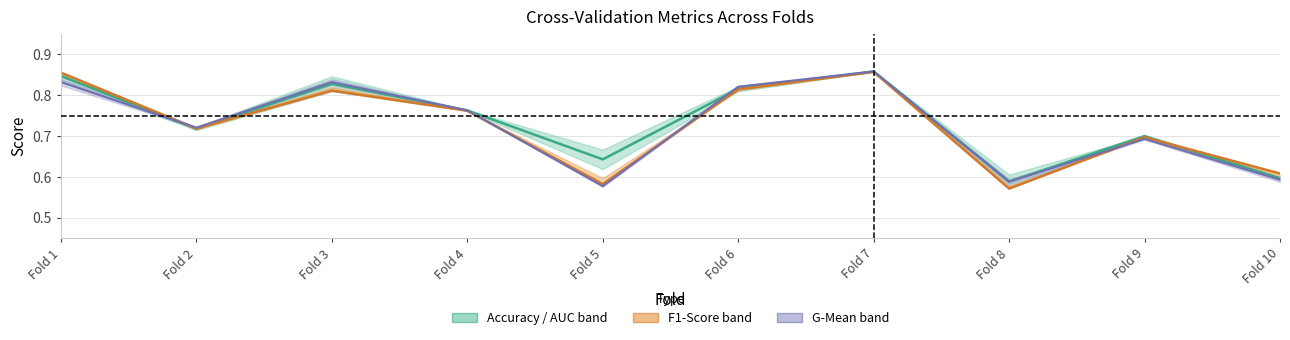

Which has a higher value, Fold 6 or Fold 4?

Fold 6